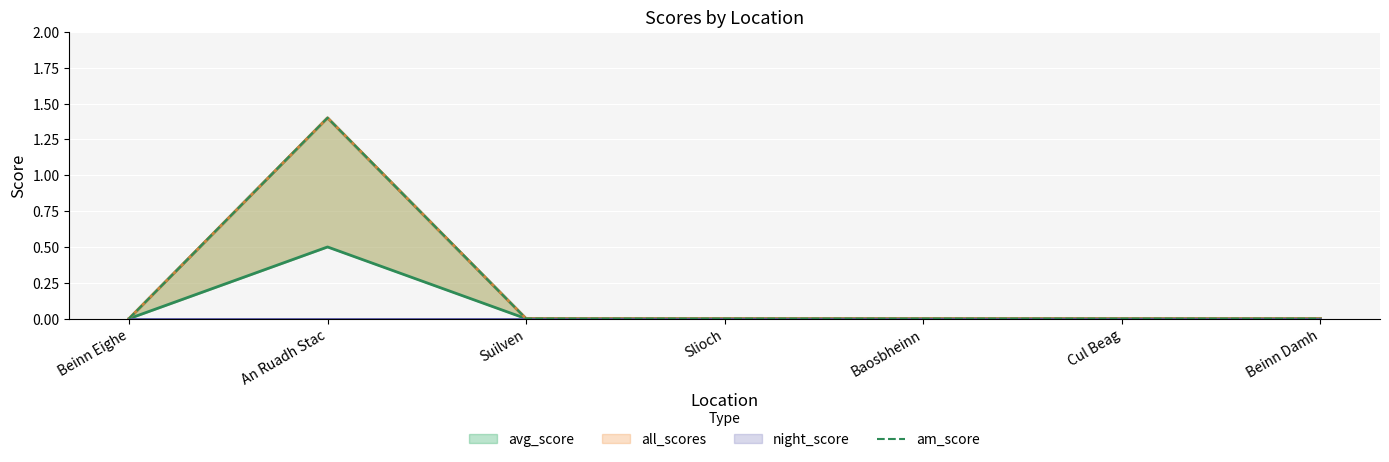

At which label is the value closest to 0?

Beinn Eighe